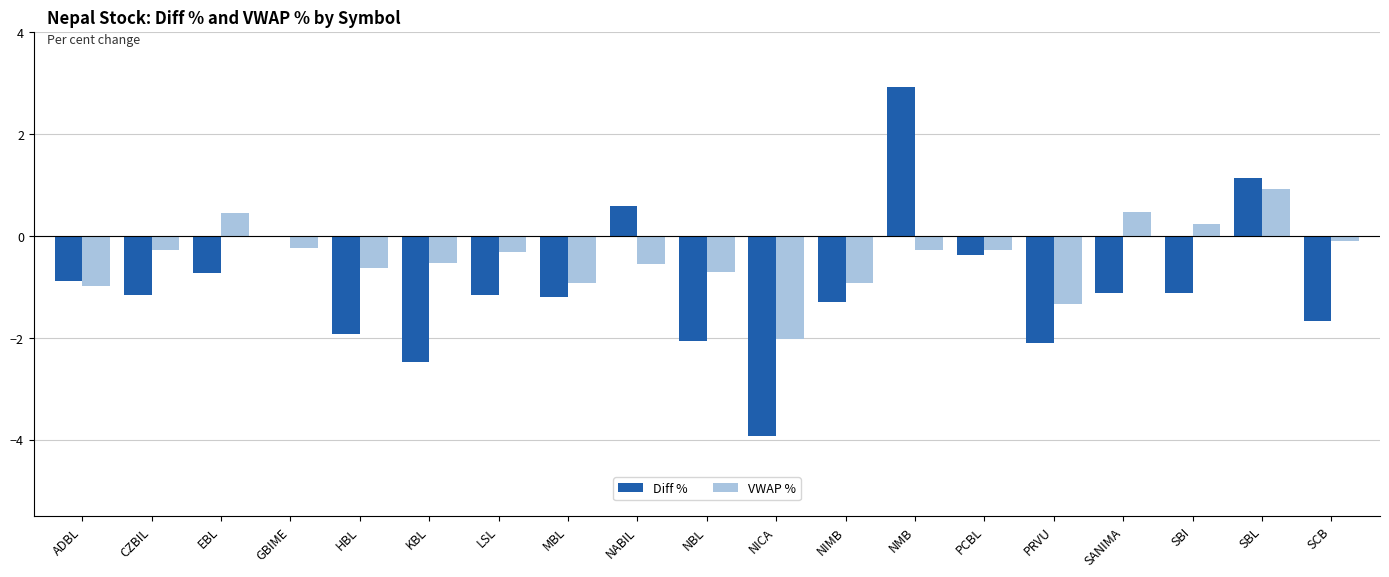

What is the sum of all Diff % values?

-18.6